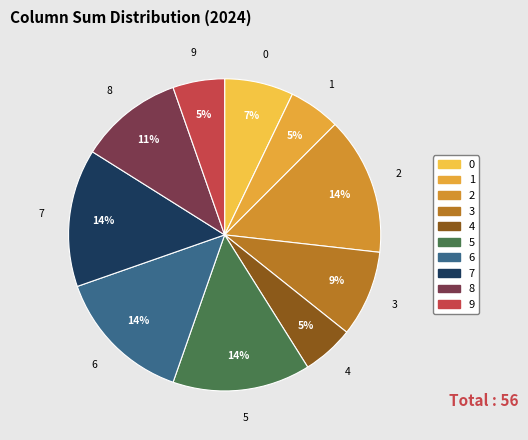

To the nearest percent, what portion does 6 represent?

14%